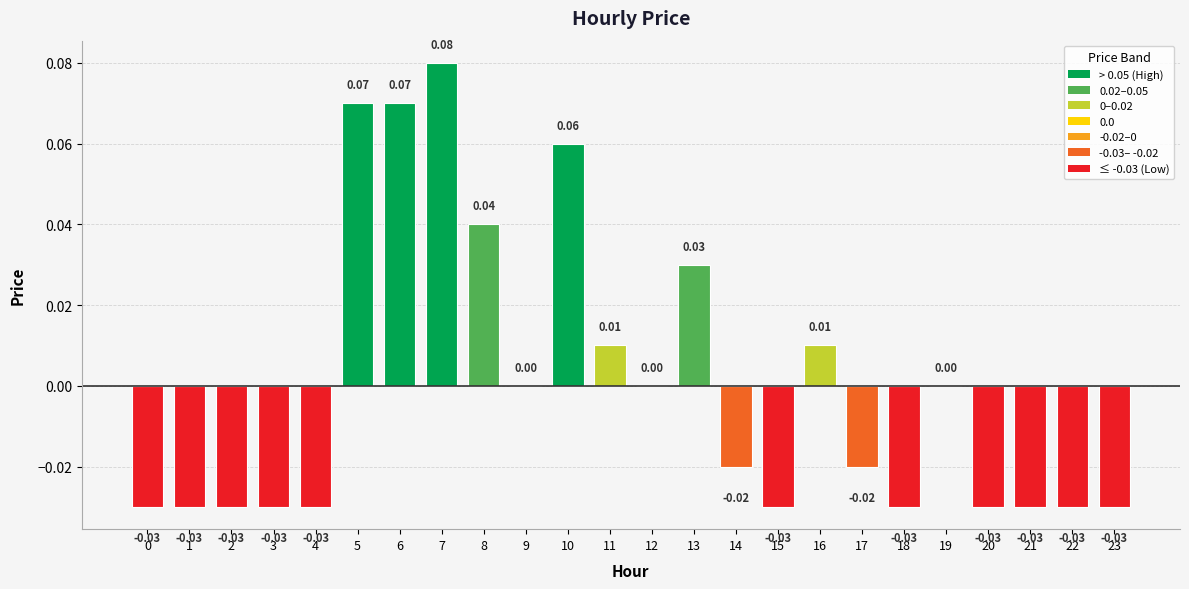

Between 16 and 7, which is larger?

7